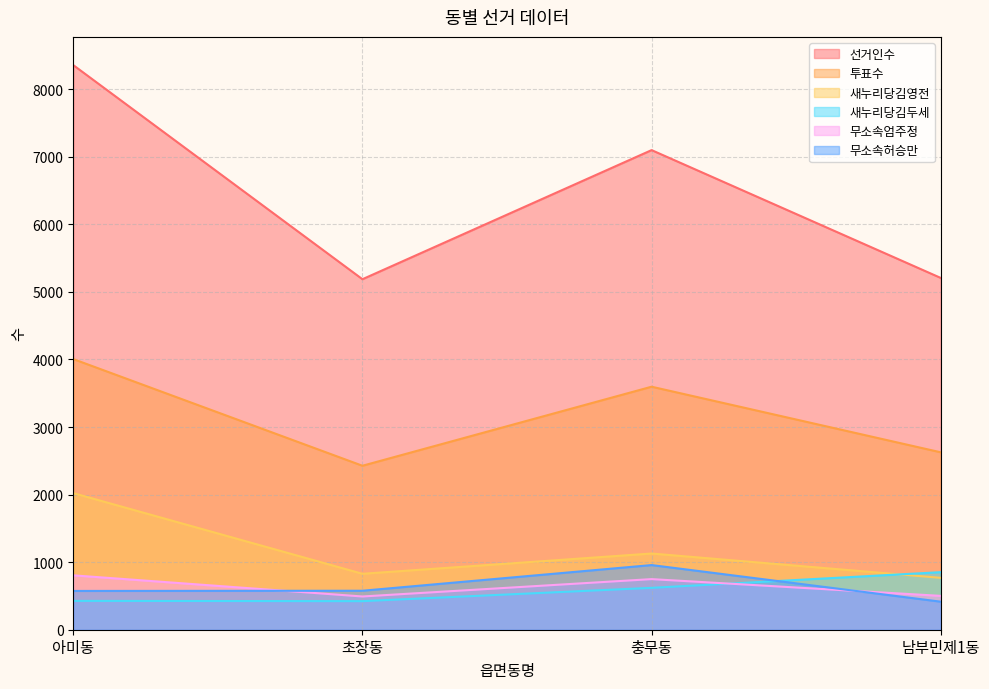

Reading right to left, list all the values displayed in this chart.

선거인수: 남부민제1동=5207	충무동=7099	초장동=5188	아미동=8357
투표수: 남부민제1동=2626	충무동=3597	초장동=2427	아미동=4006
새누리당김영전: 남부민제1동=768	충무동=1128	초장동=828	아미동=2022
새누리당김두세: 남부민제1동=852	충무동=620	초장동=423	아미동=427
무소속엄주정: 남부민제1동=501	충무동=749	초장동=492	아미동=805
무소속허승만: 남부민제1동=415	충무동=957	초장동=577	아미동=574